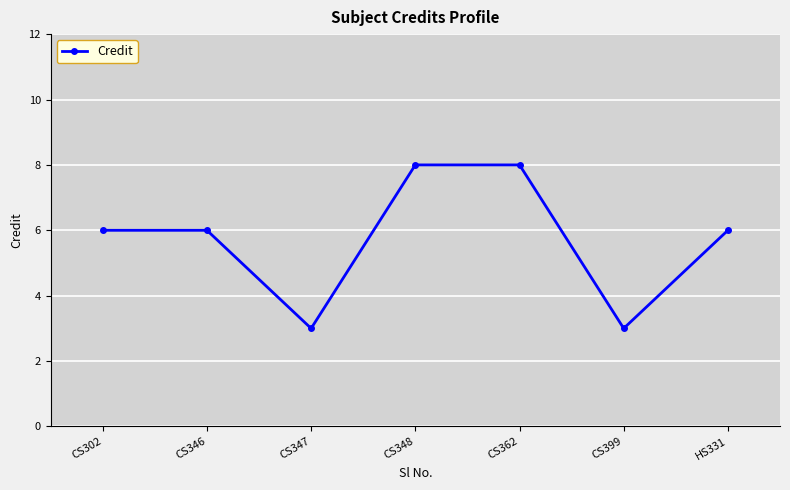

Reading right to left, what are all the values shown in this chart?

6	3	8	8	3	6	6